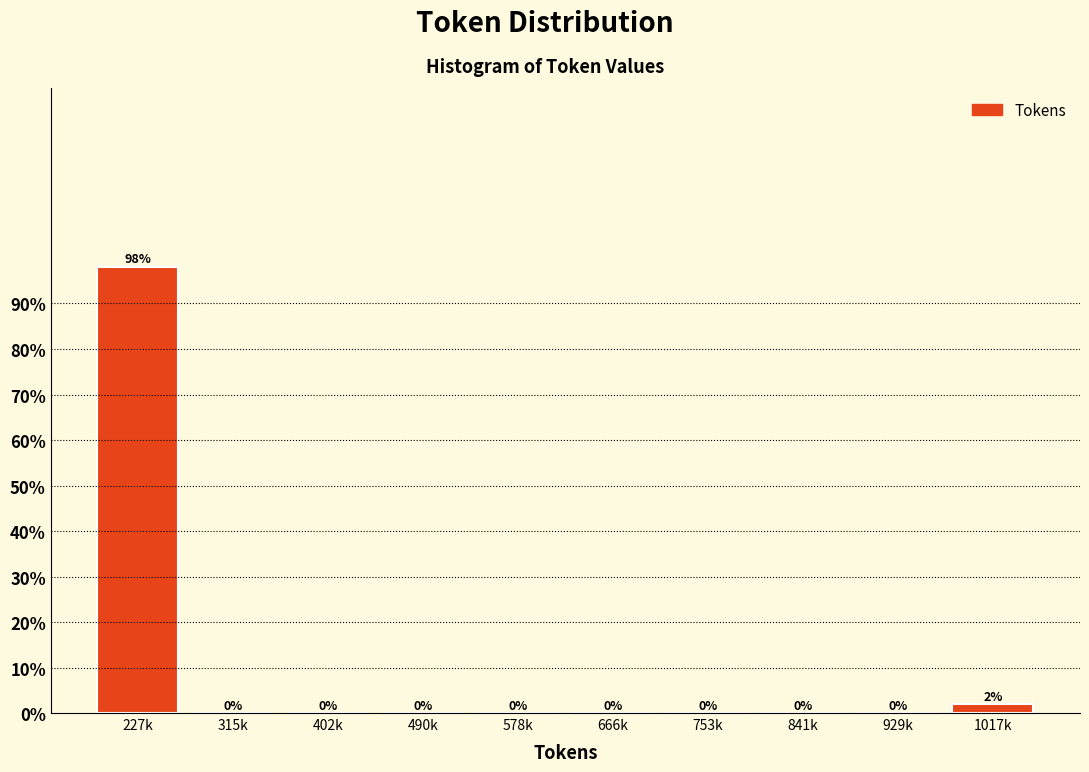

Between 227k and 841k, which is larger?

227k